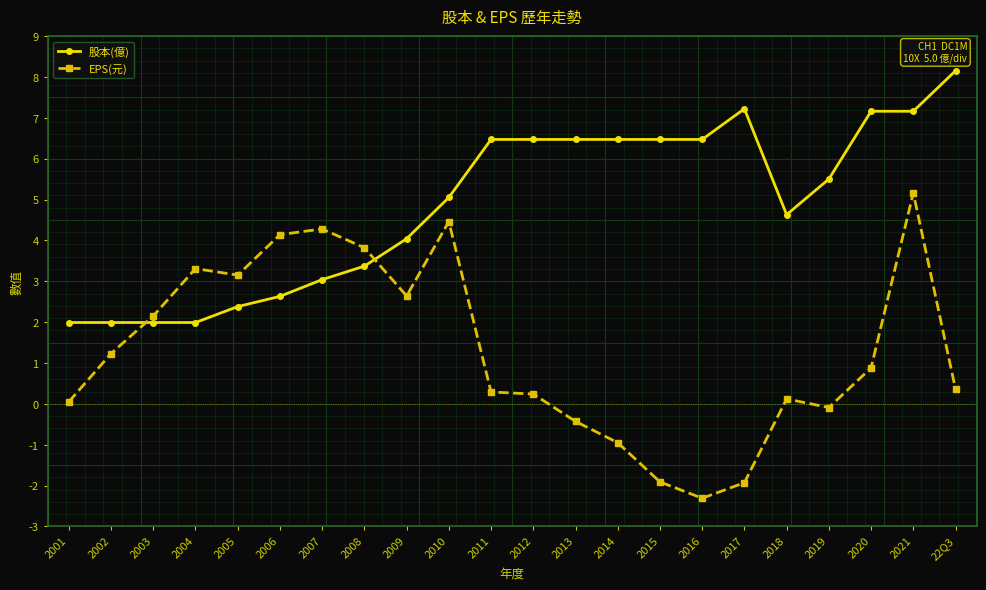

Rank the series by their average value, from highest to lowest.

股本(億), EPS(元)